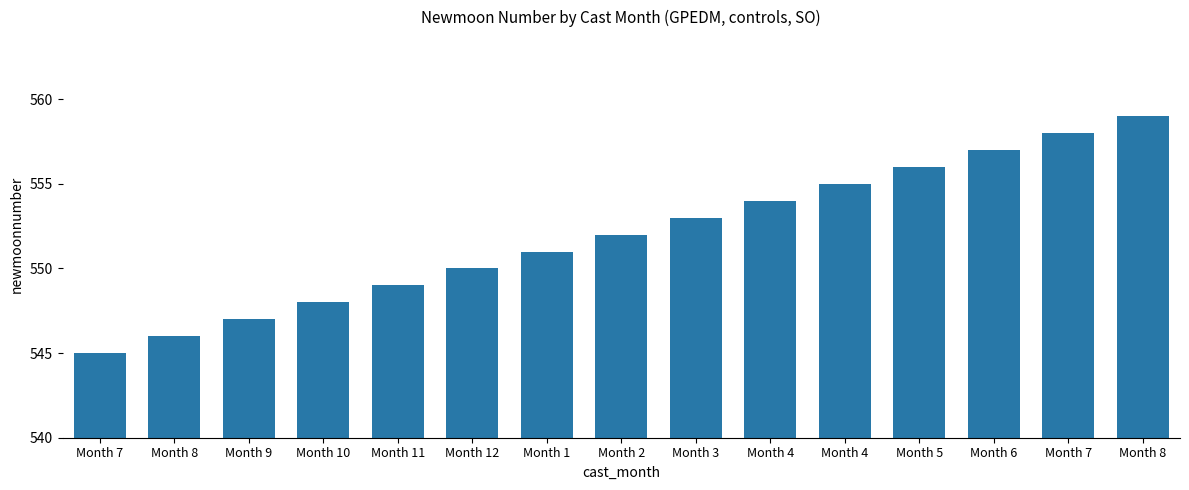

The value at Month 7 is 155. True or false?

False